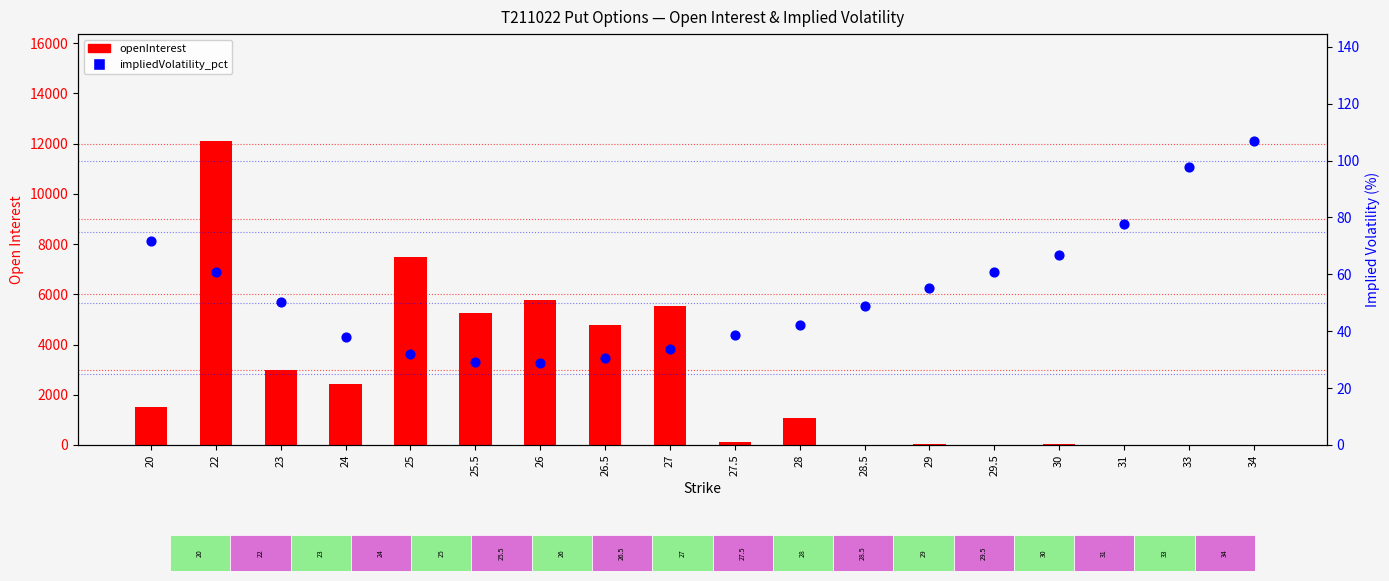

At which category is the sum across all series the highest?

22